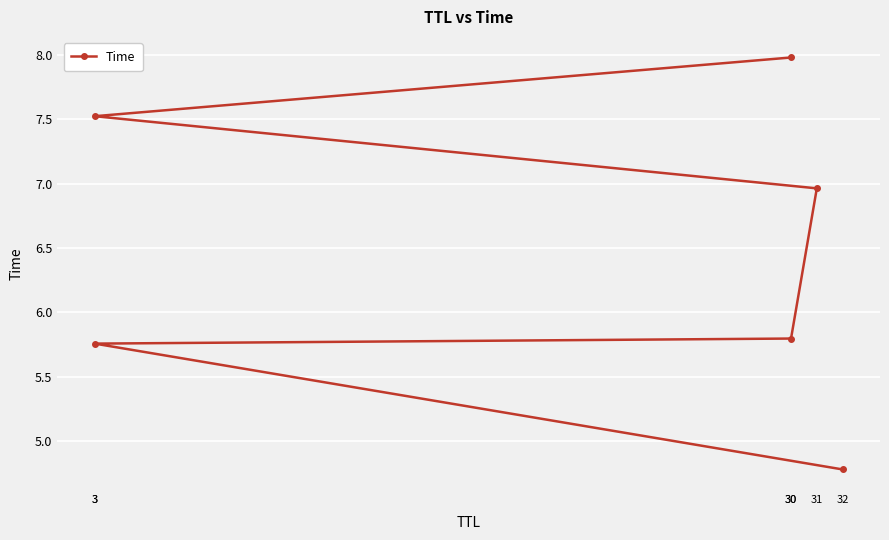

What is the average value?

6.5